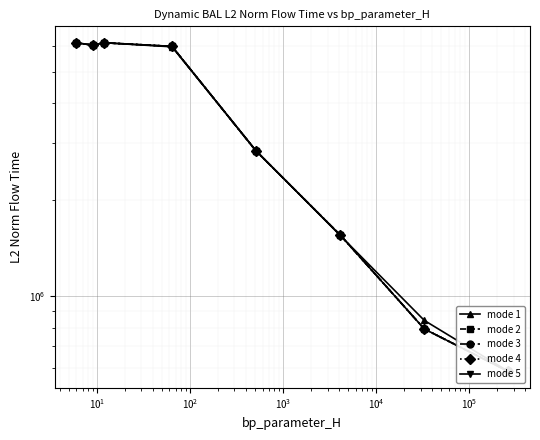

Is the value of mode 2 at $\mathdefault{10^{0}}$ greater than the value of mode 3 at $\mathdefault{10^{0}}$?

No